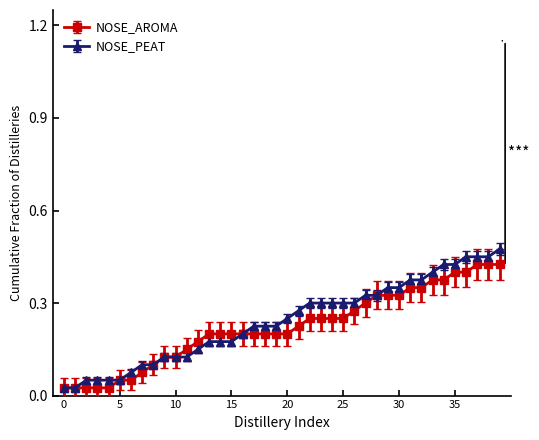

At how many categories does at least one series exceed 0?

40